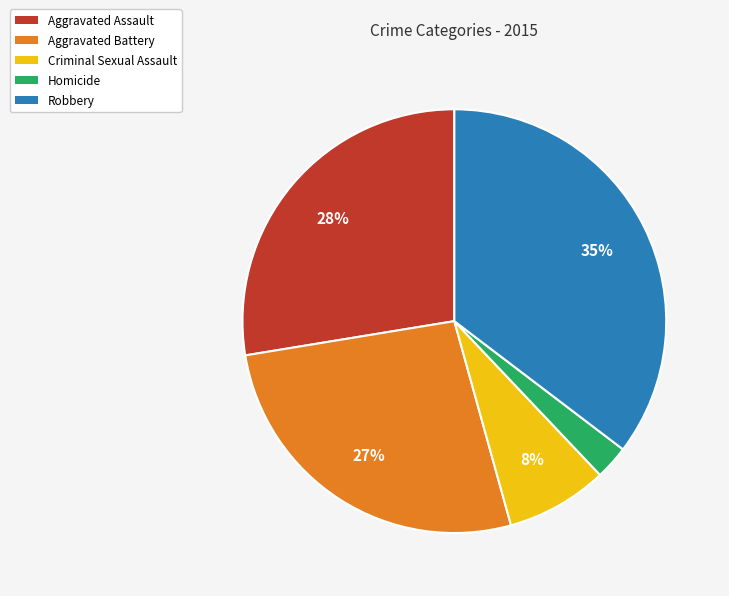

To the nearest percent, what is the combined percentage of Robbery and Homicide?

38%